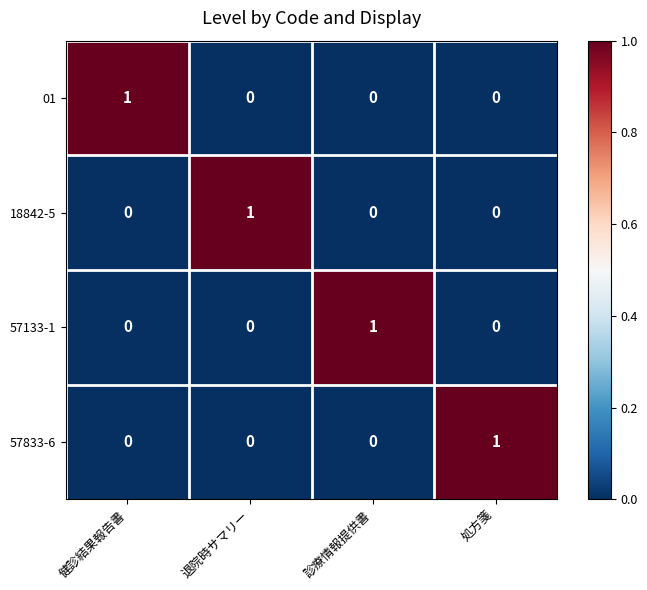

Which category has the highest value in the 57833-6 series?

処方箋